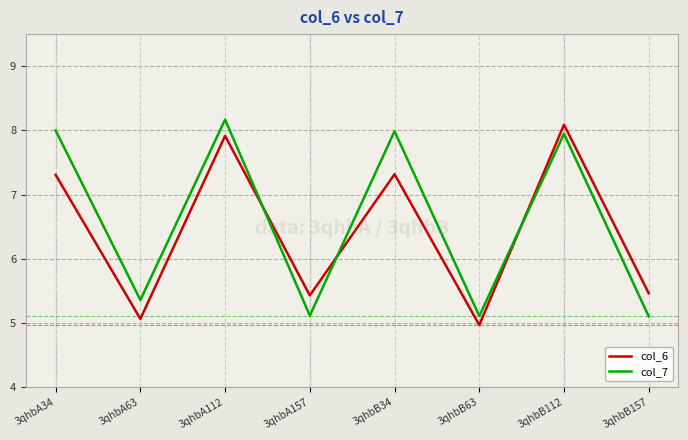

List the series in order of their overall mean, lowest first.

col_6, col_7